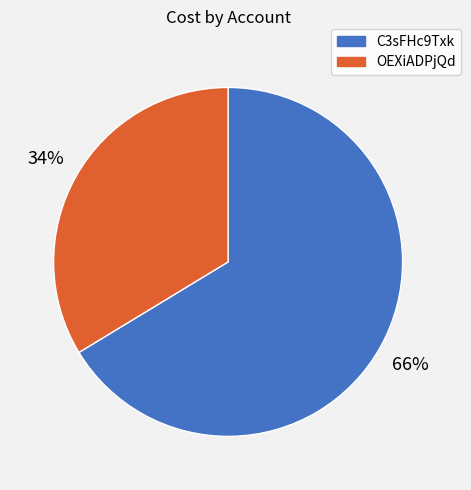

To the nearest percent, what percentage of the pie is C3sFHc9Txk?

66%